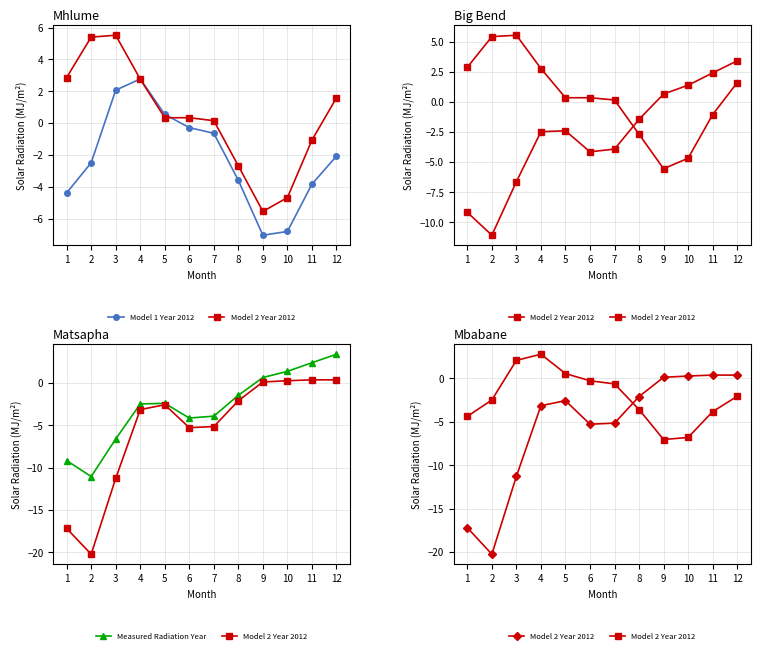

How many values in the Measured Radiation Year series are below -2?

7